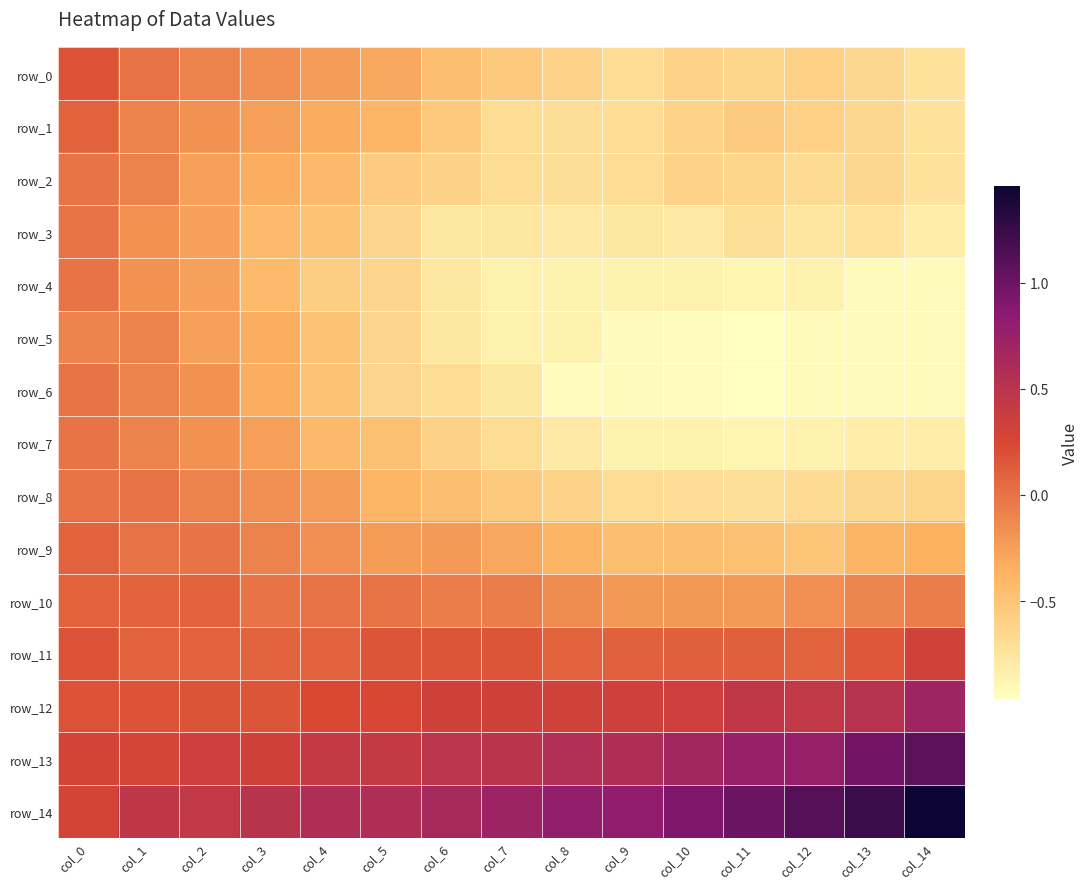

What is the sum of the row_7 values at col_5 and col_11?

-1.4